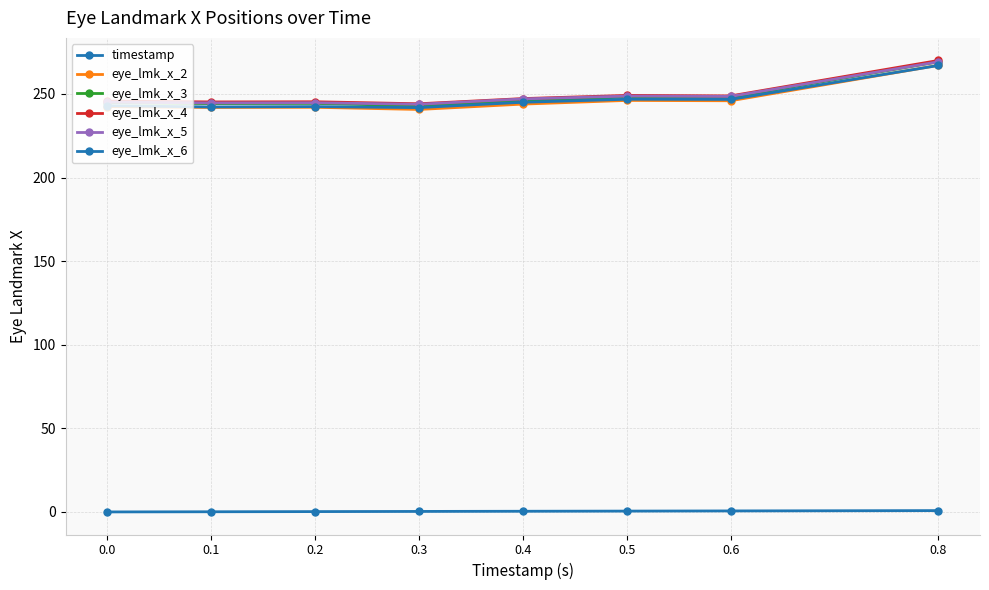

Reading right to left, what are all the values shown in this chart?

timestamp: 0.8=0.8	0.6=0.6	0.5=0.5	0.4=0.4	0.3=0.3	0.2=0.2	0.1=0.1	0.0=0.0
eye_lmk_x_2: 0.8=267.1	0.6=245.9	0.5=246.1	0.4=243.9	0.3=240.7	0.2=242.0	0.1=241.9	0.0=242.4
eye_lmk_x_3: 0.8=269.2	0.6=247.8	0.5=248.1	0.4=246.0	0.3=242.9	0.2=244.3	0.1=244.2	0.0=244.7
eye_lmk_x_4: 0.8=270.0	0.6=248.8	0.5=249.1	0.4=247.2	0.3=244.1	0.2=245.3	0.1=245.2	0.0=245.7
eye_lmk_x_5: 0.8=269.2	0.6=248.5	0.5=248.7	0.4=247.0	0.3=243.8	0.2=244.7	0.1=244.6	0.0=245.1
eye_lmk_x_6: 0.8=267.0	0.6=246.7	0.5=246.8	0.4=245.0	0.3=241.8	0.2=242.4	0.1=242.2	0.0=242.9